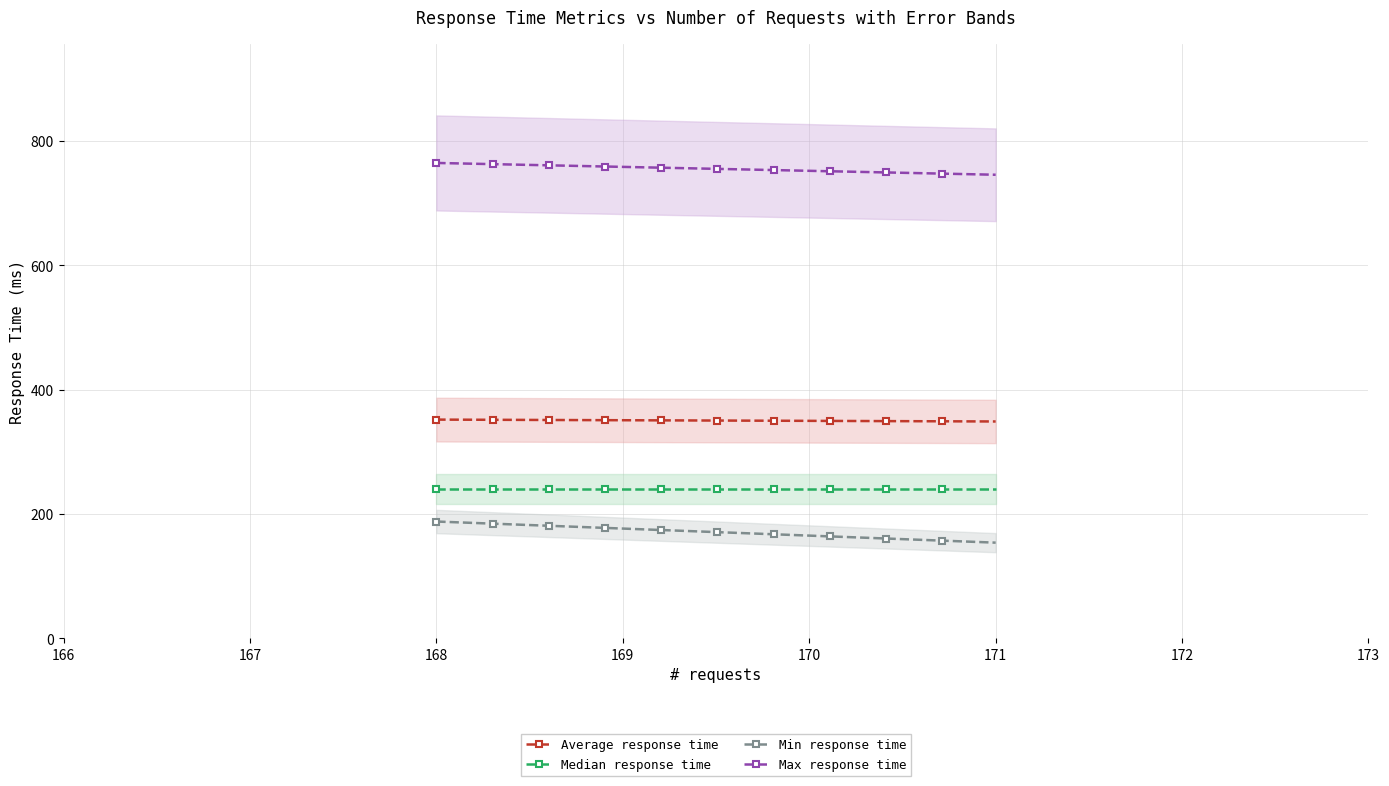

What is the difference between the maximum and minimum values in the Max response time series?

19.0